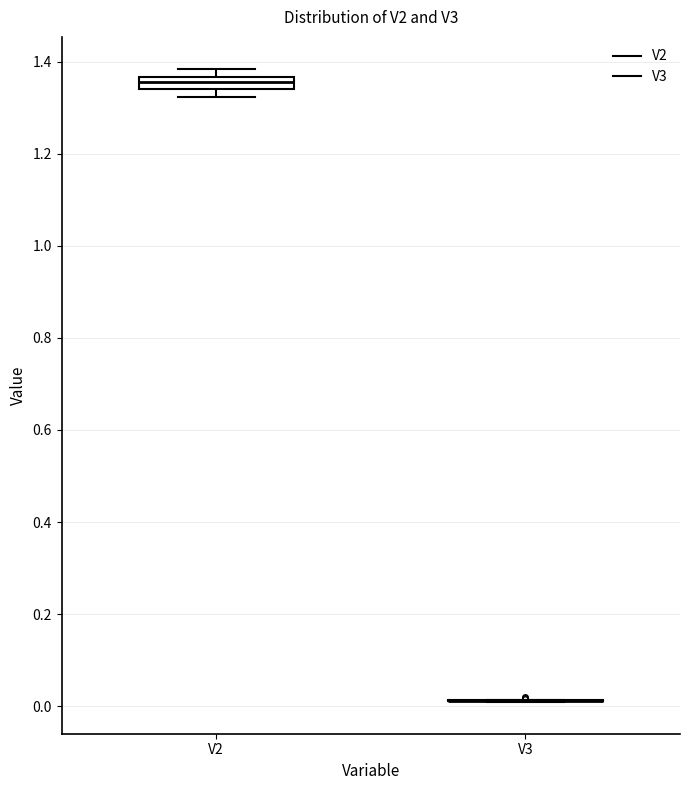

Comparing the boxes themselves (not the whiskers), which one is the tallest?

V2